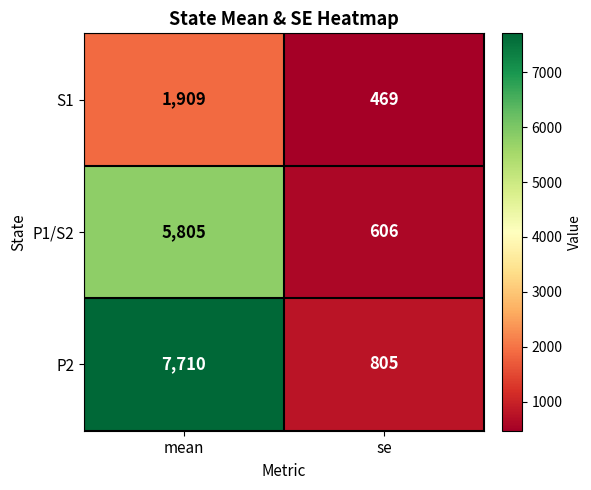

What is the difference between the highest and lowest values at mean?

5801